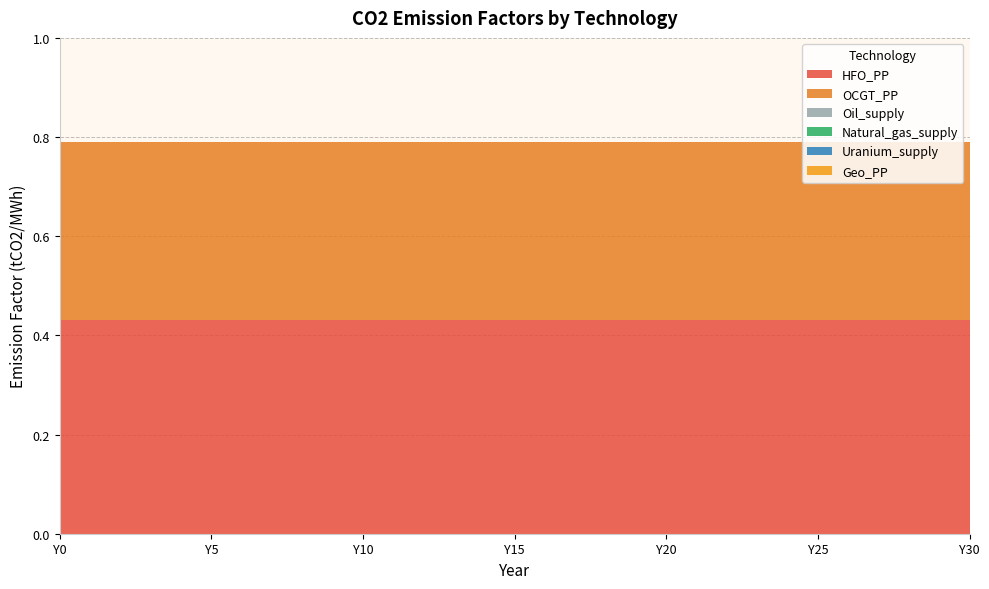

Reading left to right, what are all the values shown in this chart?

HFO_PP: Y0=0.4	Y1=0.4	Y2=0.4	Y3=0.4	Y4=0.4	Y5=0.4	Y6=0.4	Y7=0.4	Y8=0.4	Y9=0.4	Y10=0.4	Y11=0.4	Y12=0.4	Y13=0.4	Y14=0.4	Y15=0.4	Y16=0.4	Y17=0.4	Y18=0.4	Y19=0.4	Y20=0.4	Y21=0.4	Y22=0.4	Y23=0.4	Y24=0.4	Y25=0.4	Y26=0.4	Y27=0.4	Y28=0.4	Y29=0.4	Y30=0.4
OCGT_PP: Y0=0.4	Y1=0.4	Y2=0.4	Y3=0.4	Y4=0.4	Y5=0.4	Y6=0.4	Y7=0.4	Y8=0.4	Y9=0.4	Y10=0.4	Y11=0.4	Y12=0.4	Y13=0.4	Y14=0.4	Y15=0.4	Y16=0.4	Y17=0.4	Y18=0.4	Y19=0.4	Y20=0.4	Y21=0.4	Y22=0.4	Y23=0.4	Y24=0.4	Y25=0.4	Y26=0.4	Y27=0.4	Y28=0.4	Y29=0.4	Y30=0.4
Oil_supply: Y0=0.0	Y1=0.0	Y2=0.0	Y3=0.0	Y4=0.0	Y5=0.0	Y6=0.0	Y7=0.0	Y8=0.0	Y9=0.0	Y10=0.0	Y11=0.0	Y12=0.0	Y13=0.0	Y14=0.0	Y15=0.0	Y16=0.0	Y17=0.0	Y18=0.0	Y19=0.0	Y20=0.0	Y21=0.0	Y22=0.0	Y23=0.0	Y24=0.0	Y25=0.0	Y26=0.0	Y27=0.0	Y28=0.0	Y29=0.0	Y30=0.0
Natural_gas_supply: Y0=0.0	Y1=0.0	Y2=0.0	Y3=0.0	Y4=0.0	Y5=0.0	Y6=0.0	Y7=0.0	Y8=0.0	Y9=0.0	Y10=0.0	Y11=0.0	Y12=0.0	Y13=0.0	Y14=0.0	Y15=0.0	Y16=0.0	Y17=0.0	Y18=0.0	Y19=0.0	Y20=0.0	Y21=0.0	Y22=0.0	Y23=0.0	Y24=0.0	Y25=0.0	Y26=0.0	Y27=0.0	Y28=0.0	Y29=0.0	Y30=0.0
Uranium_supply: Y0=0.0	Y1=0.0	Y2=0.0	Y3=0.0	Y4=0.0	Y5=0.0	Y6=0.0	Y7=0.0	Y8=0.0	Y9=0.0	Y10=0.0	Y11=0.0	Y12=0.0	Y13=0.0	Y14=0.0	Y15=0.0	Y16=0.0	Y17=0.0	Y18=0.0	Y19=0.0	Y20=0.0	Y21=0.0	Y22=0.0	Y23=0.0	Y24=0.0	Y25=0.0	Y26=0.0	Y27=0.0	Y28=0.0	Y29=0.0	Y30=0.0
Geo_PP: Y0=0.0	Y1=0.0	Y2=0.0	Y3=0.0	Y4=0.0	Y5=0.0	Y6=0.0	Y7=0.0	Y8=0.0	Y9=0.0	Y10=0.0	Y11=0.0	Y12=0.0	Y13=0.0	Y14=0.0	Y15=0.0	Y16=0.0	Y17=0.0	Y18=0.0	Y19=0.0	Y20=0.0	Y21=0.0	Y22=0.0	Y23=0.0	Y24=0.0	Y25=0.0	Y26=0.0	Y27=0.0	Y28=0.0	Y29=0.0	Y30=0.0